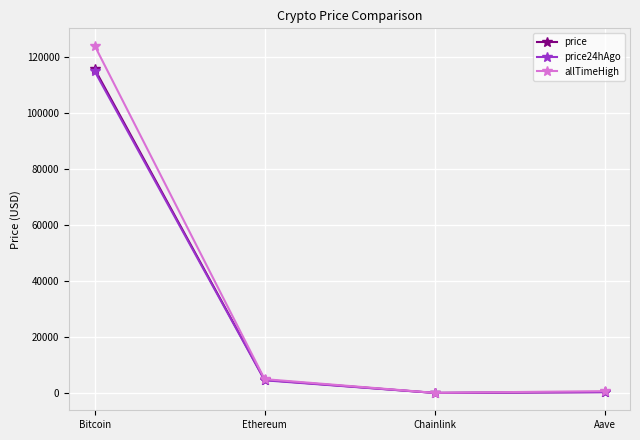

What is the maximum value shown in the chart?

124128.0